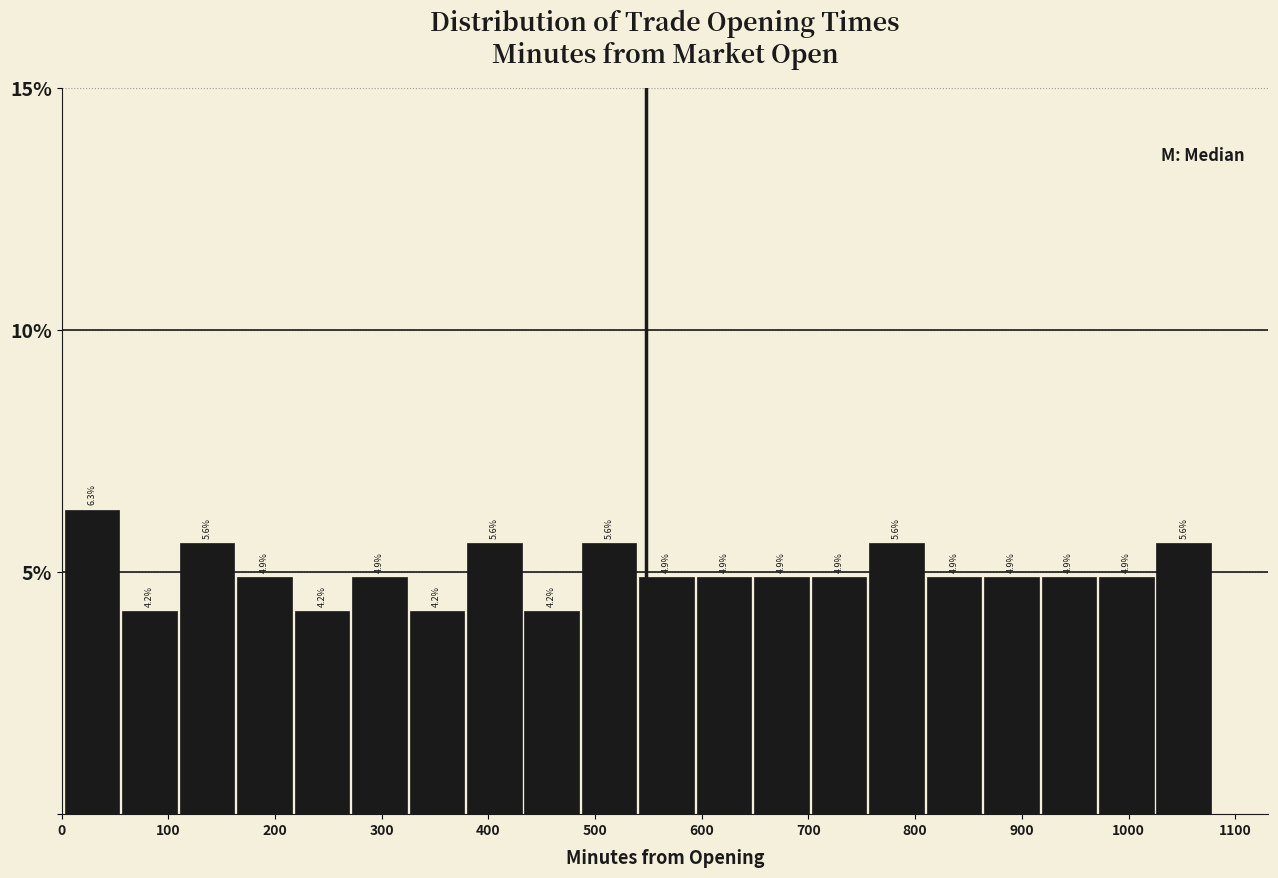

Reading left to right, list every bar in this chart as the range it spans on the x-axis followed by its height. The bar edges are not printed on the chart, so give them approximately, as read against the axis.

0 to 60: 6.3
60 to 110: 4.2
110 to 160: 5.6
160 to 220: 4.9
220 to 270: 4.2
270 to 330: 4.9
330 to 380: 4.2
380 to 430: 5.6
430 to 490: 4.2
490 to 540: 5.6
540 to 600: 4.9
600 to 650: 4.9
650 to 700: 4.9
700 to 760: 4.9
760 to 810: 5.6
810 to 860: 4.9
860 to 920: 4.9
920 to 970: 4.9
970 to 1030: 4.9
1030 to 1080: 5.6